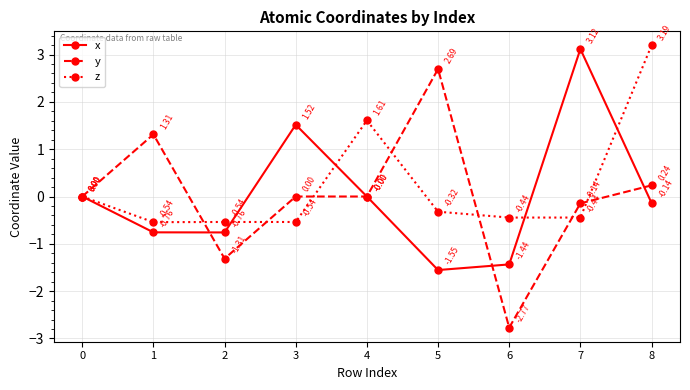

Which series changed the most between 2 and 6?

y